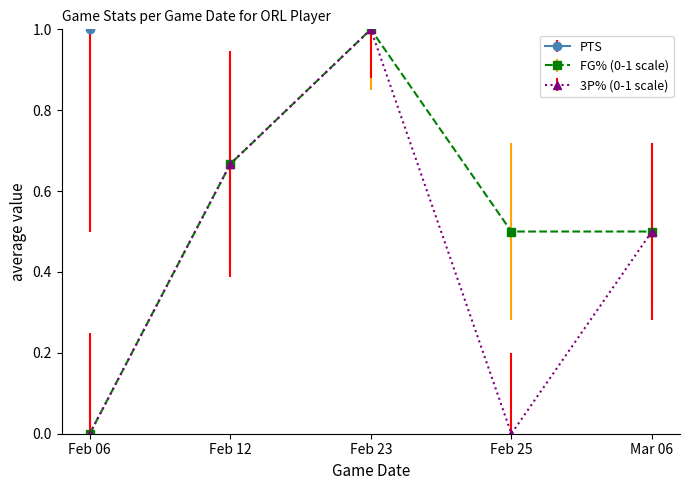

What is the value of the PTS point at the 3rd from the left?

3.0